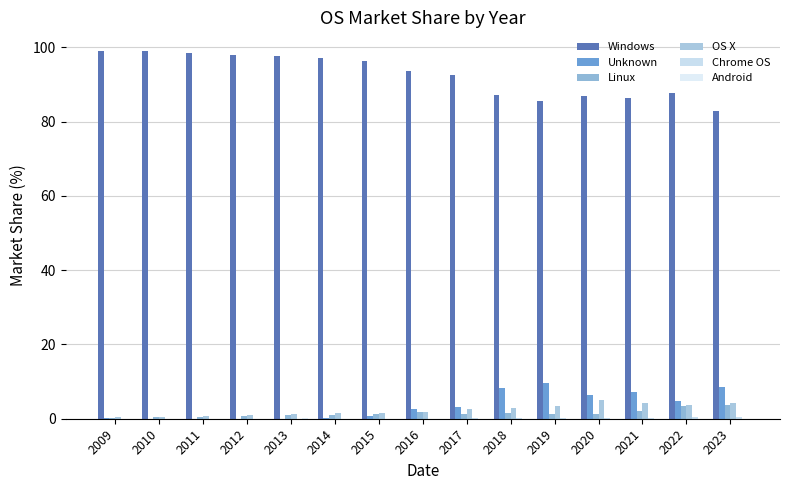

Are the bars horizontal?

No